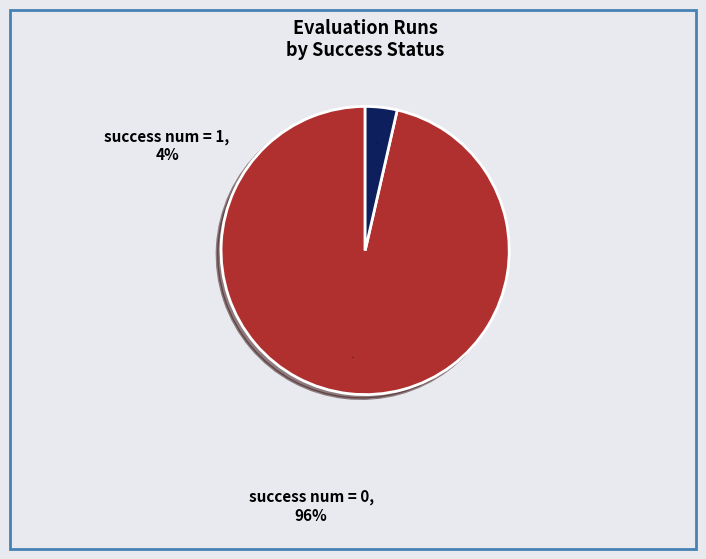

How many slices are in this pie chart?

2